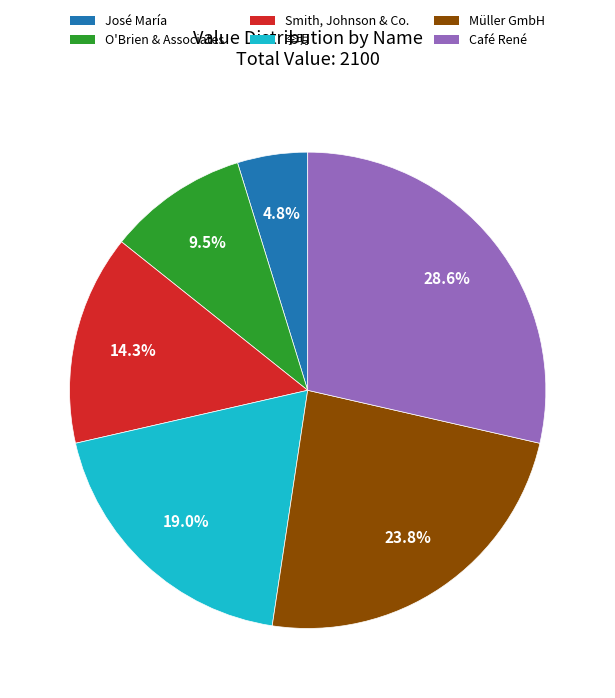

Which has a higher value, Café René or 李明?

Café René